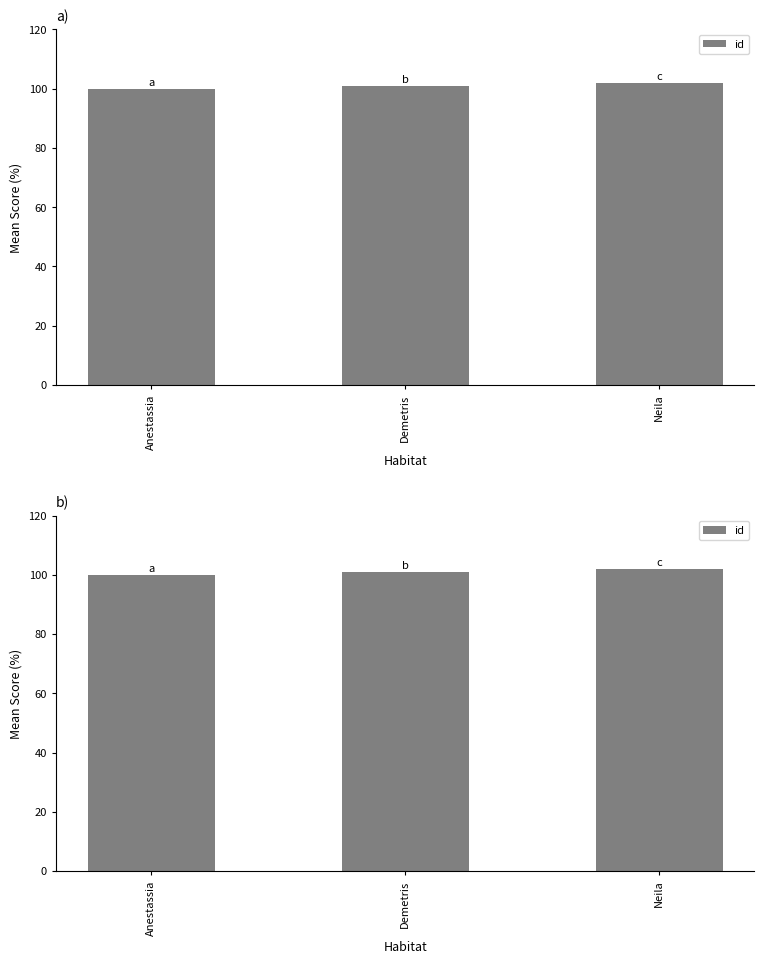

True or false: the data shows 170 at Demetris.

False